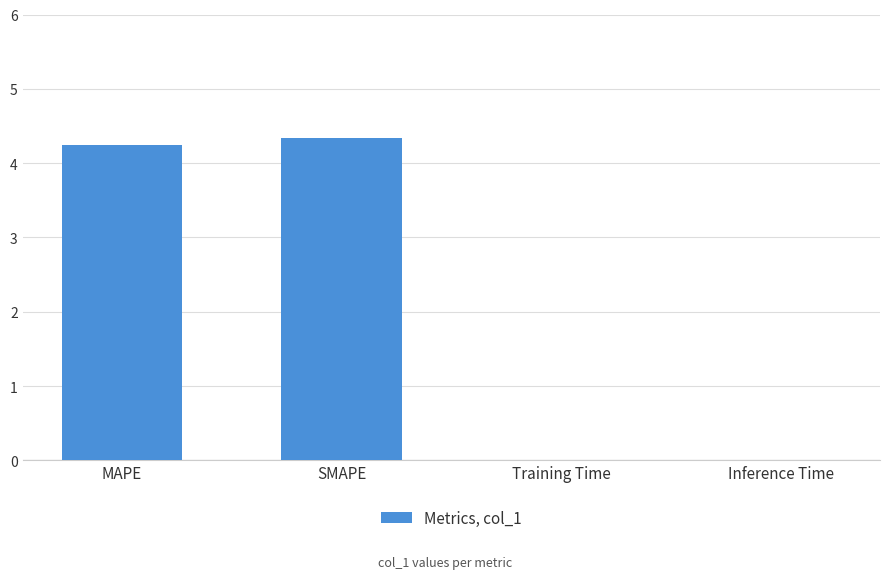

What is the maximum value shown in the chart?

4.3